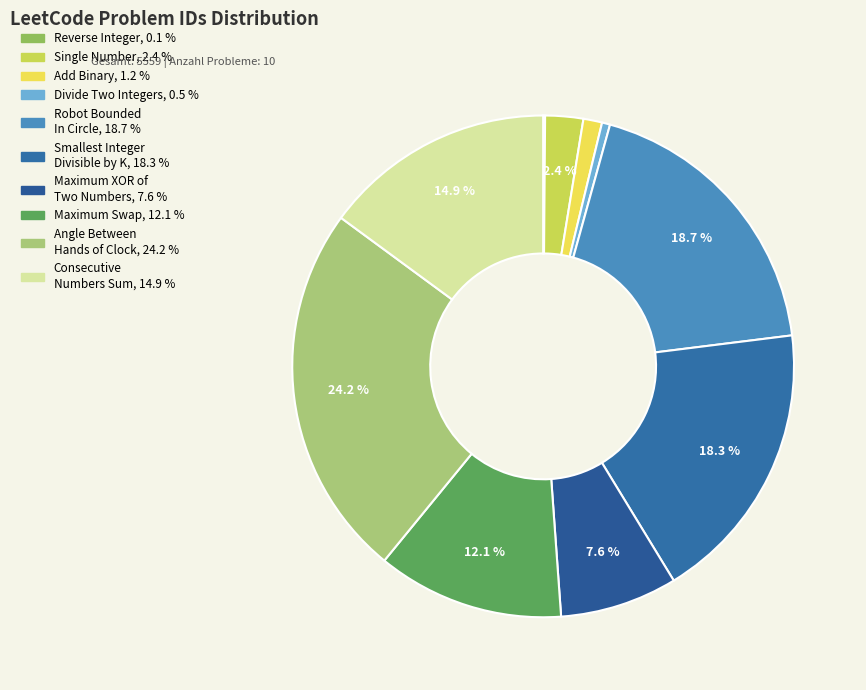

Count the number of slices in the pie.

10